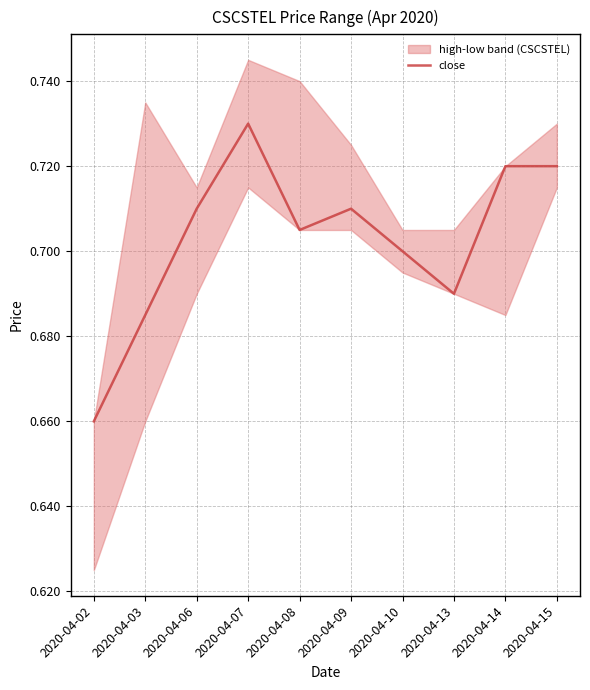

At which category does the data reach its first local peak?

2020-04-07